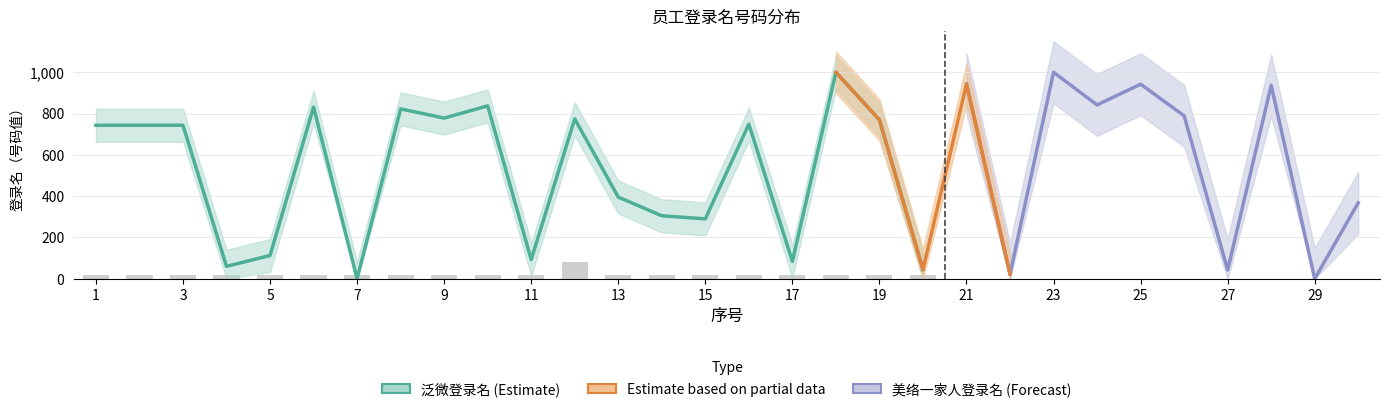

What is the difference between the values at 3 and 18?

256.6